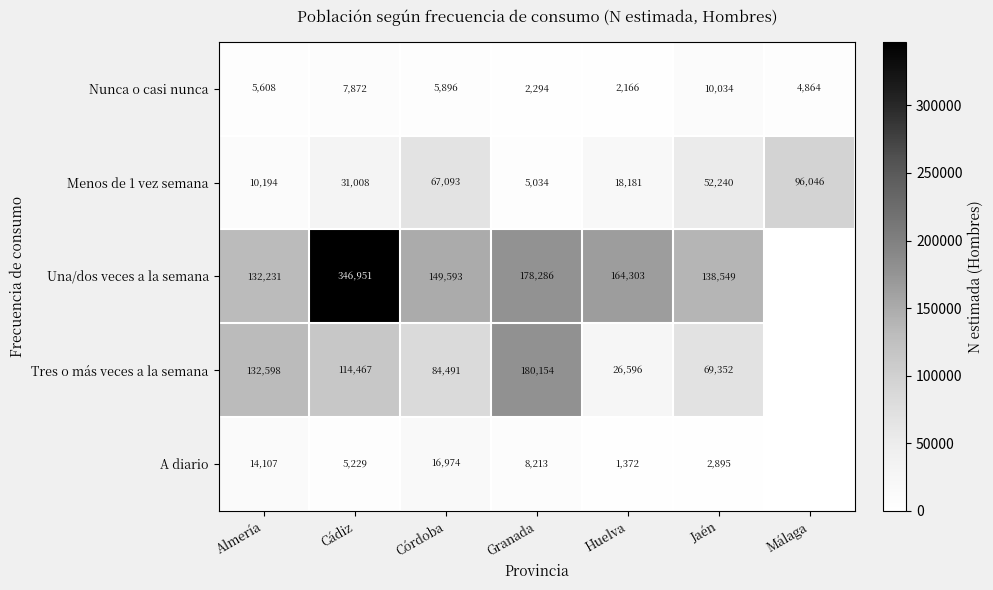

What is the spread (max minus min) of values at Cádiz?

341722